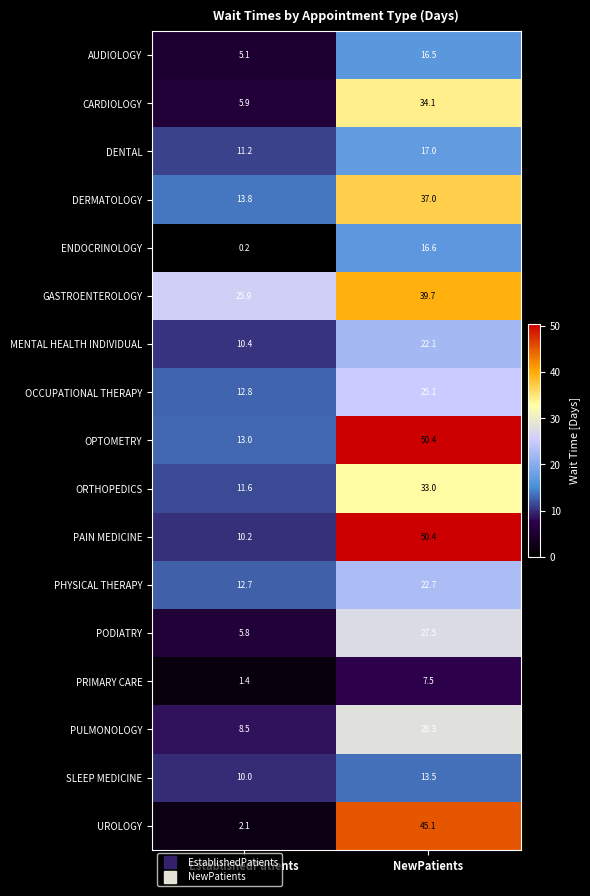

At how many categories does at least one series exceed 18?

2